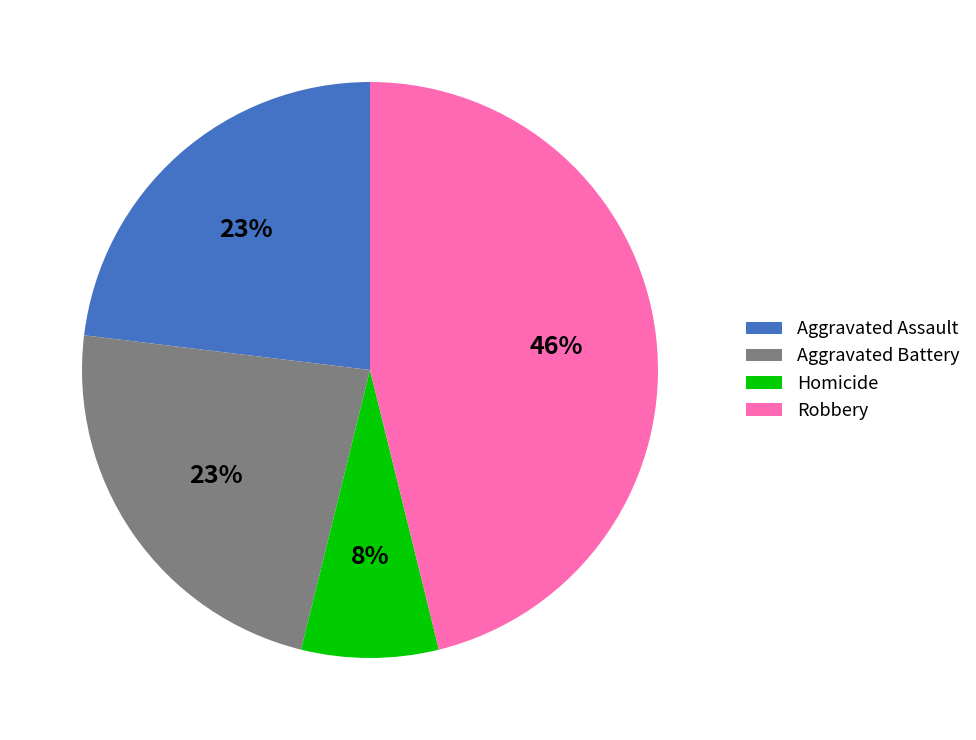

Is the sum of Homicide and Robbery greater than half?

Yes